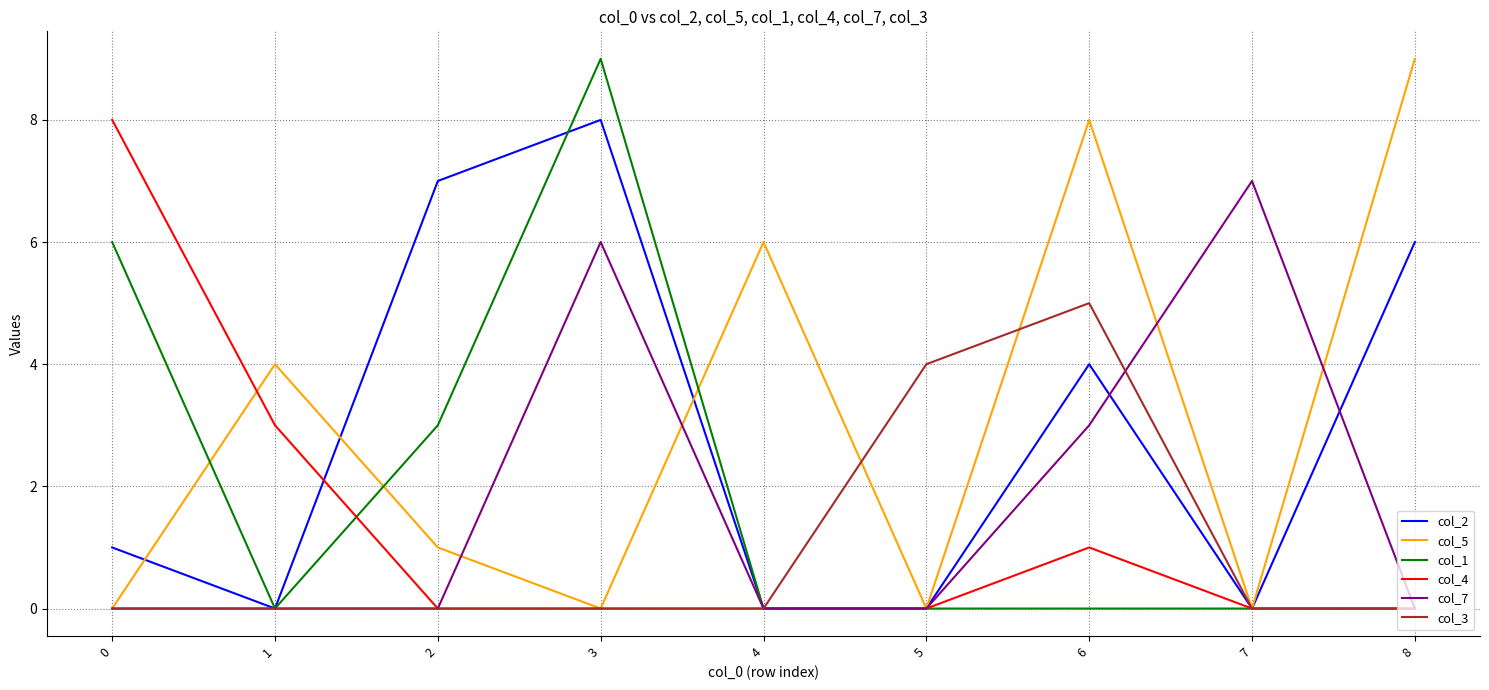

Where is the first local maximum for col_1?

3